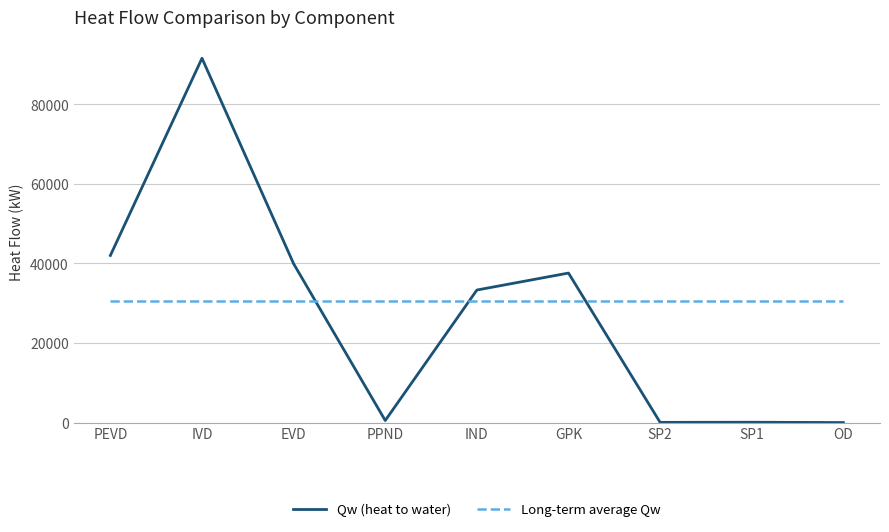

What is the label of the 4th point from the right?

GPK